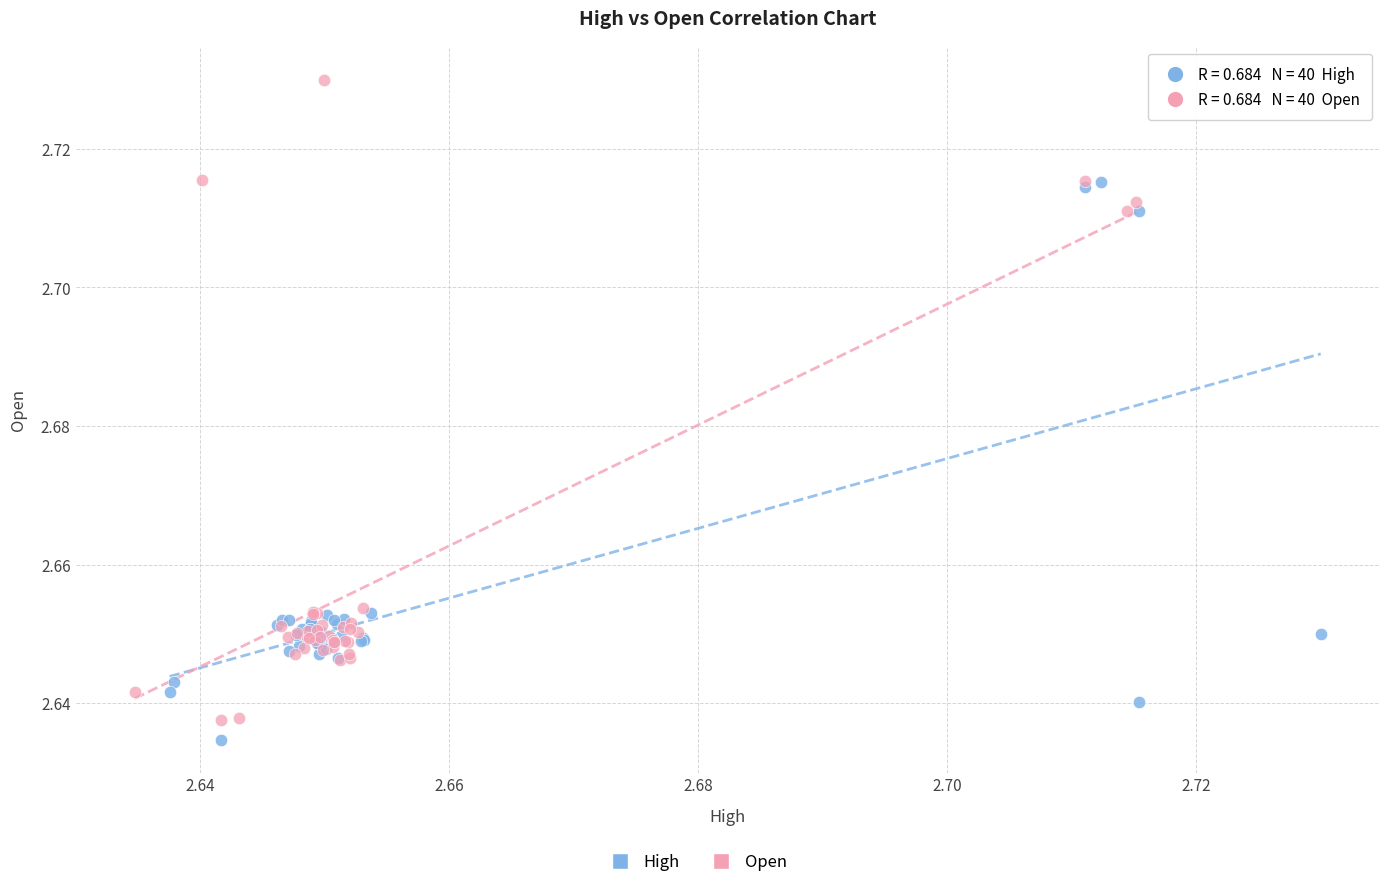

Which series has the widest spread of Y values?

Open